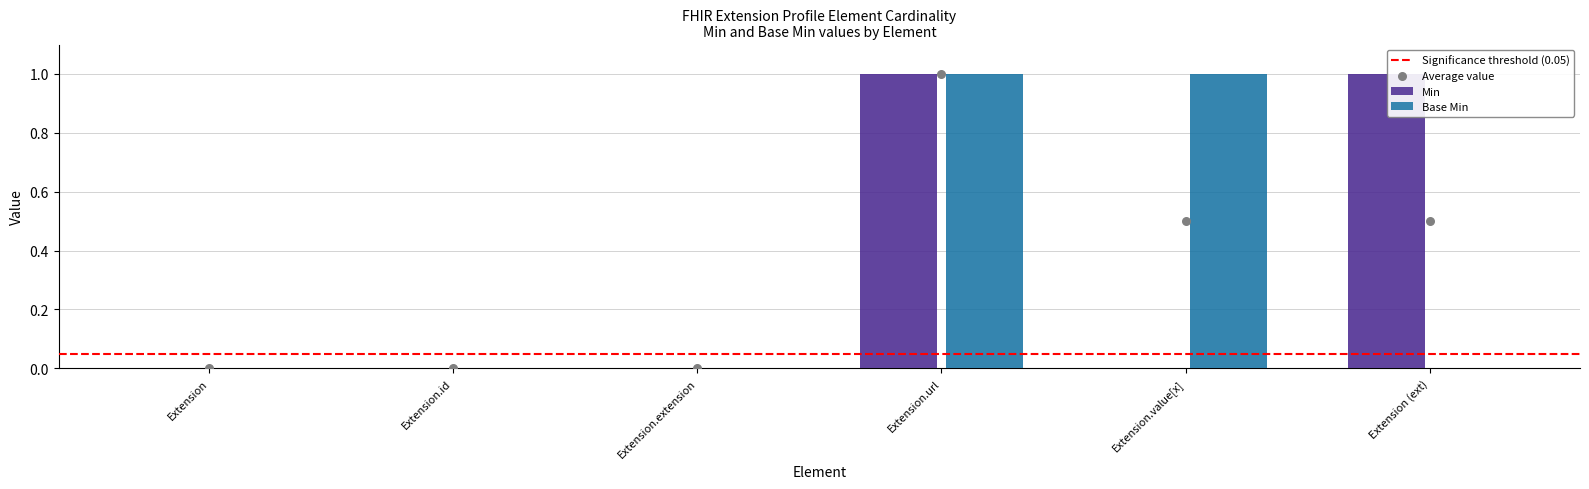

What are all the series names shown in the legend?

Min, Base Min